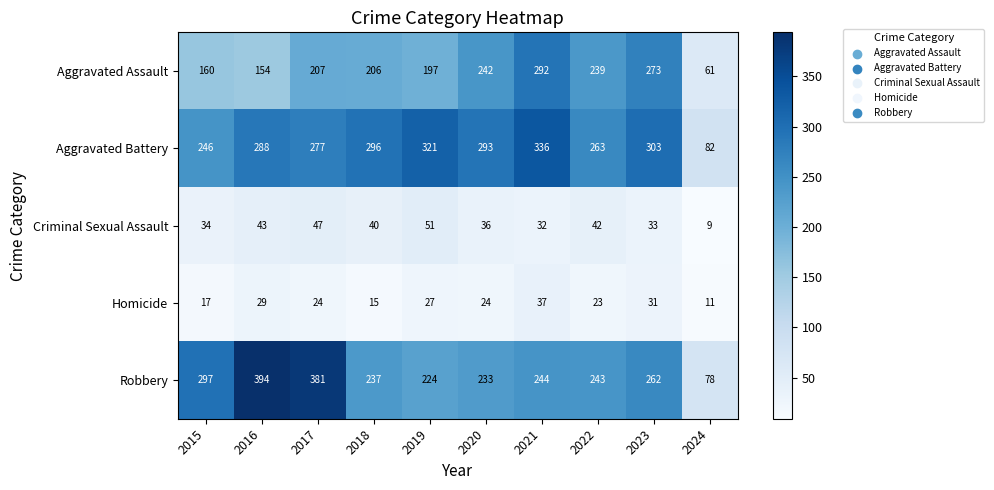

Which series has the largest range (max minus min)?

Robbery